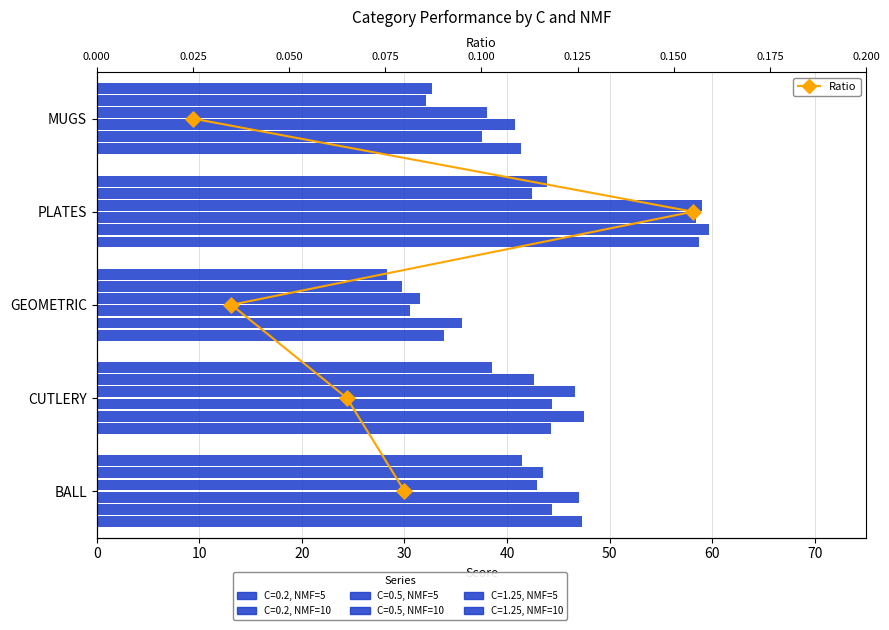

What is the change in value from 10 to 30?

+2